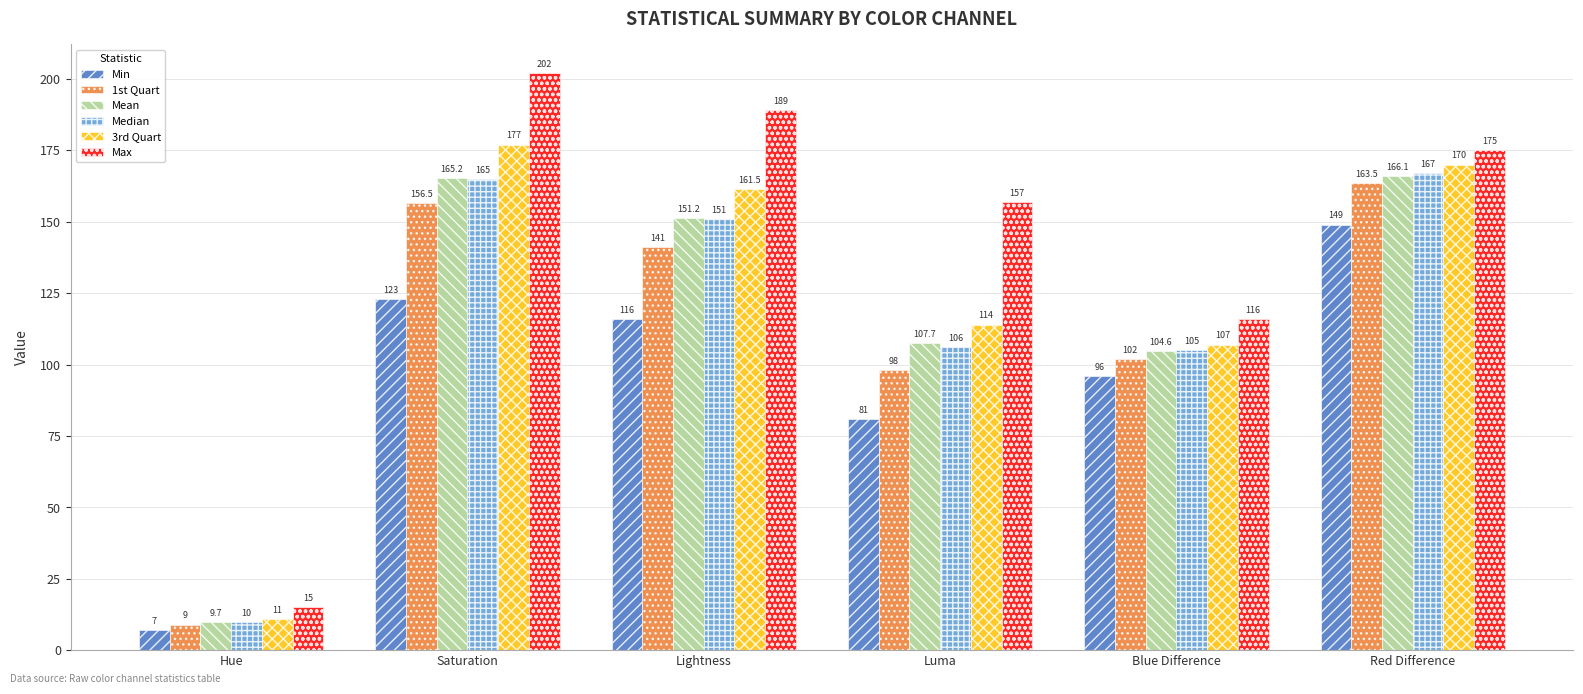

How many categories are shown in the chart?

6